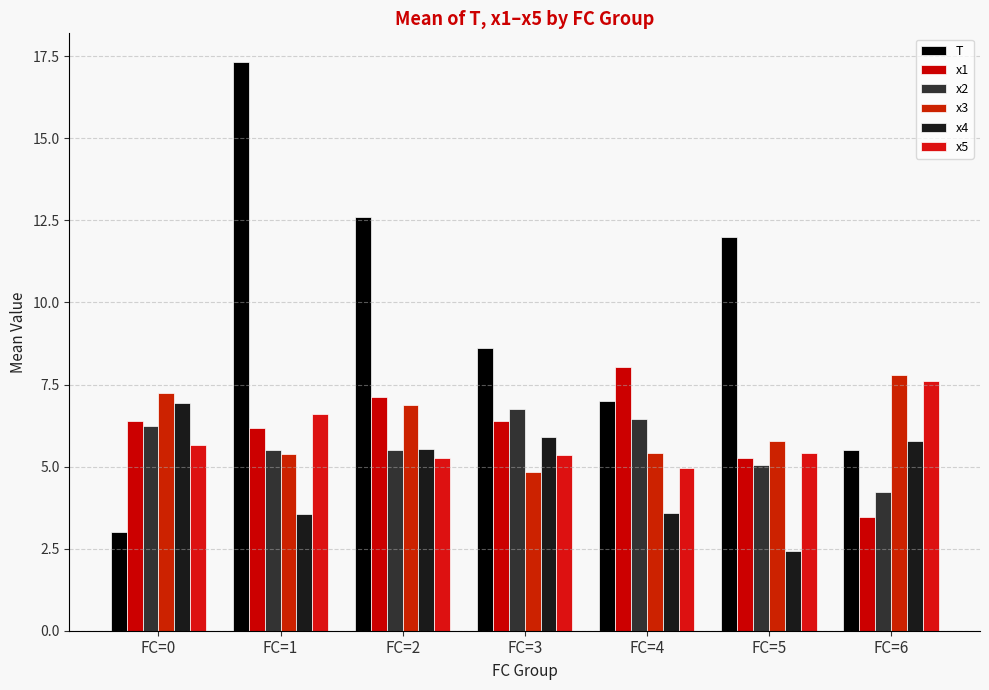

Which series has the largest range (max minus min)?

T